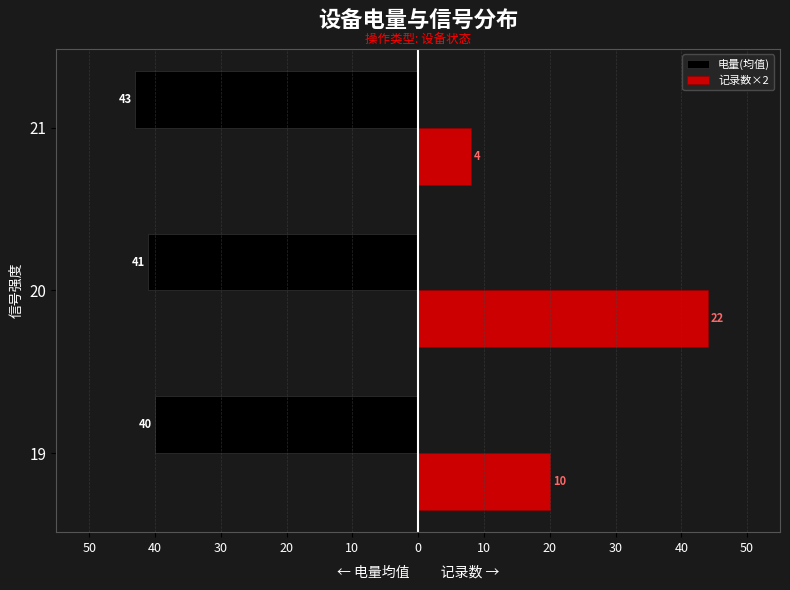

What are all the series names shown in the legend?

电量(均值), 记录数×2